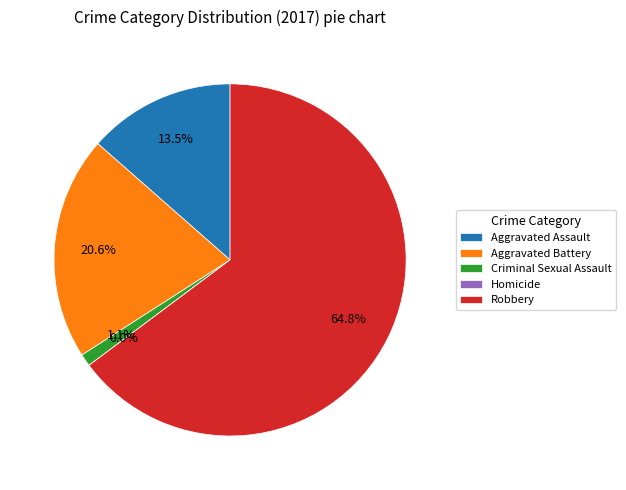

Count the number of slices in the pie.

5